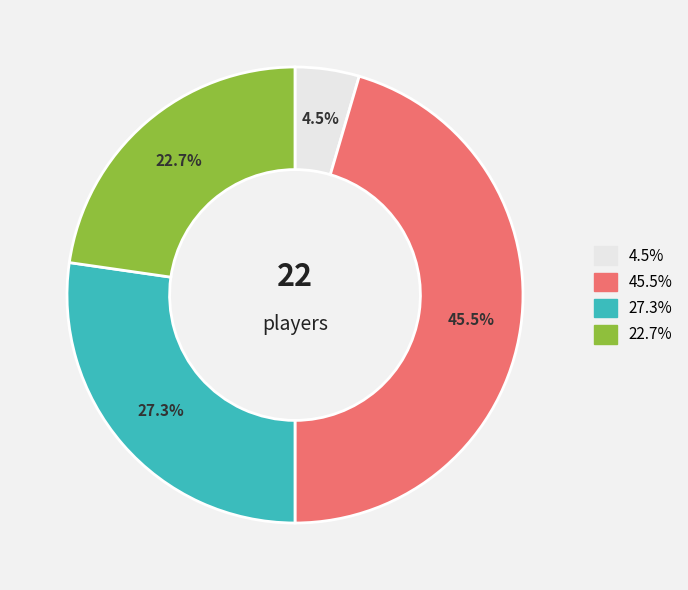

Is there any slice that represents more than half of the pie?

No